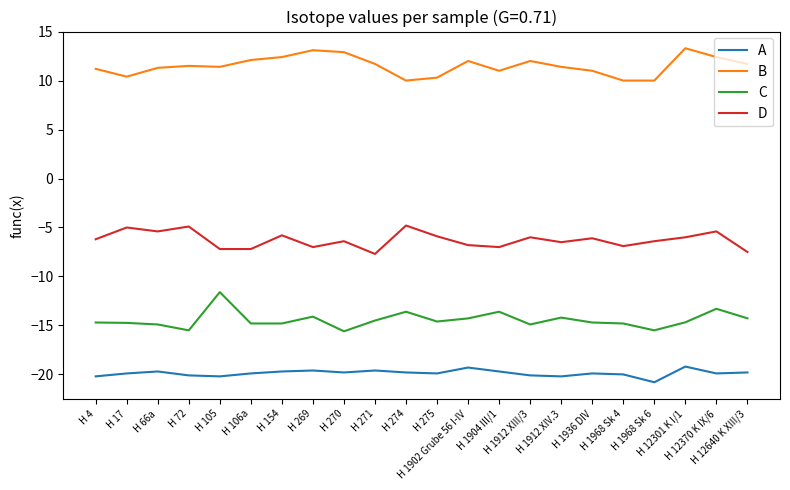

What is the average value of the D series?

-6.3